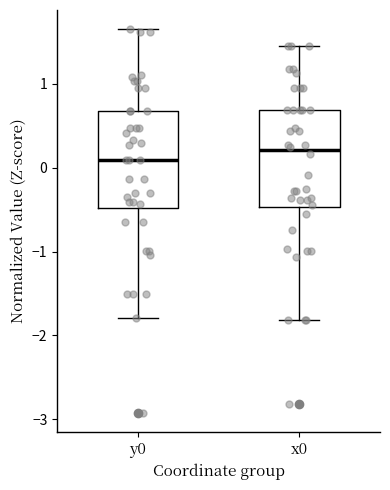

Reading left to right, transcribe this box plot: for each box, give where its median line is, the range the box spans, and where its two whiskers end, as read against the y-axis. The values are not printed on the chart, so give them approximately, as read against the axis.

y0: median 0.1, box -0.5 to 0.7, whiskers -1.8 to 1.6
x0: median 0.2, box -0.5 to 0.7, whiskers -1.8 to 1.5